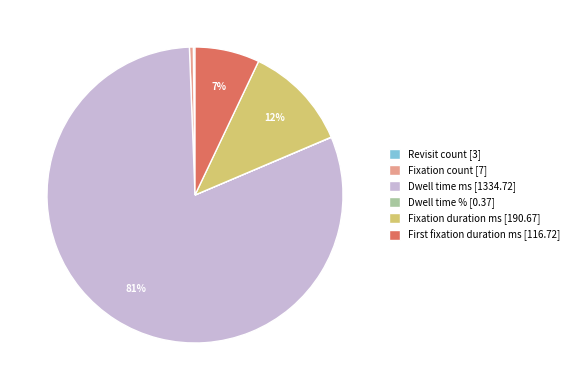

To the nearest percent, what is the difference between the largest and smallest slice percentages?

81%